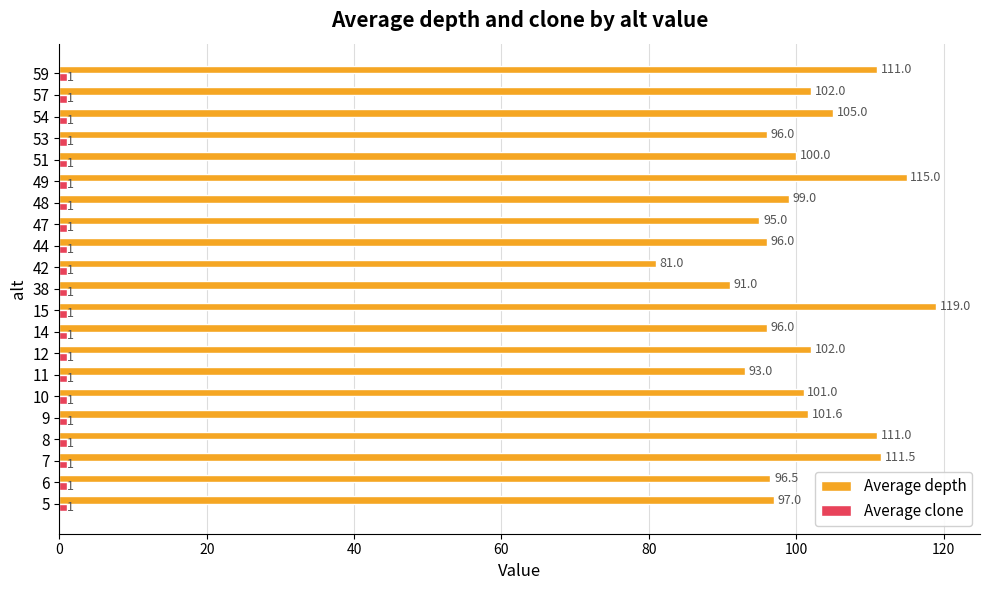

Between 11 and 44, which series saw the biggest shift?

Average depth